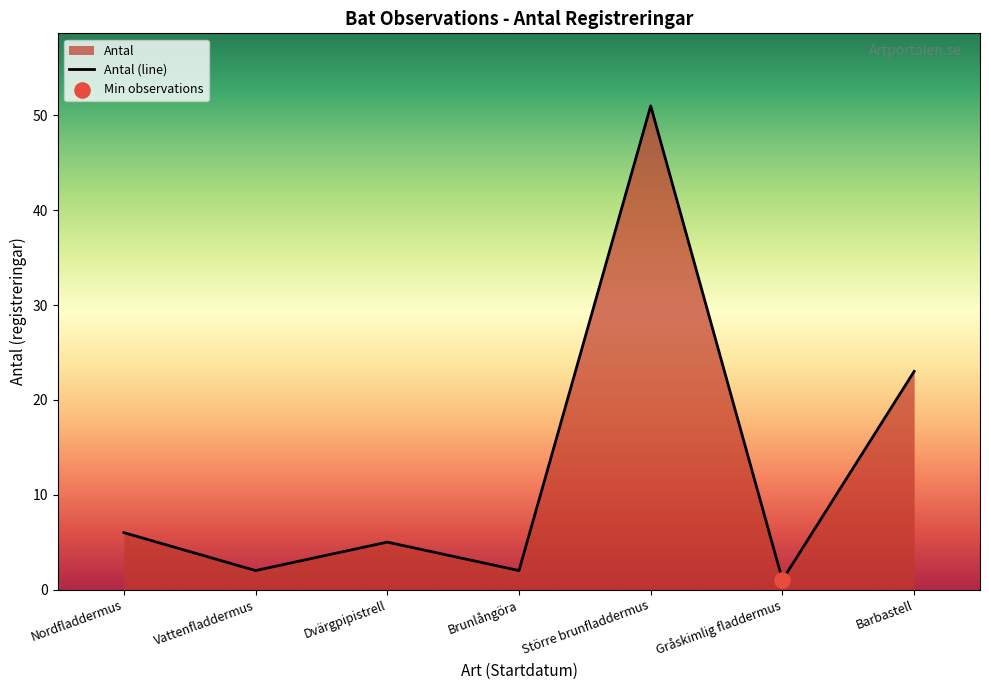

What is the change in value from Nordfladdermus to Dvärgpipistrell?

-1